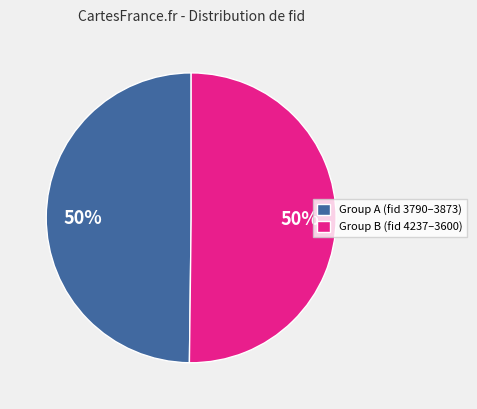

To the nearest percent, what is the combined percentage of Group A (fid 3790–3873) and Group B (fid 4237–3600)?

100%